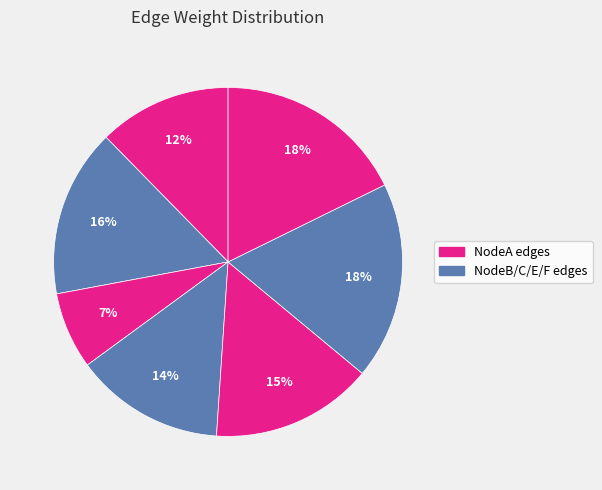

How many slices are in this pie chart?

7